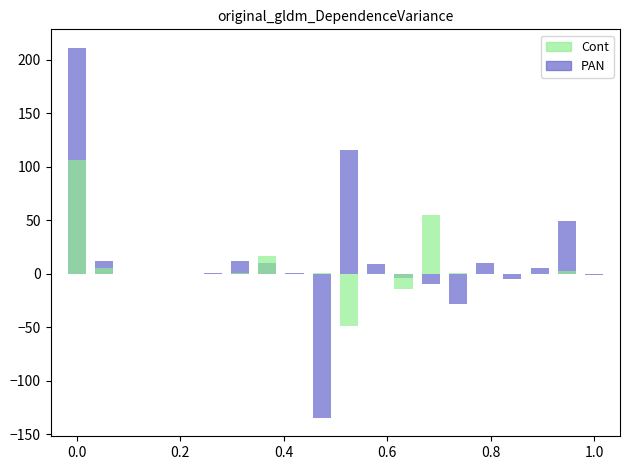

Rank the series by their maximum value, from lowest to highest.

Cont, PAN